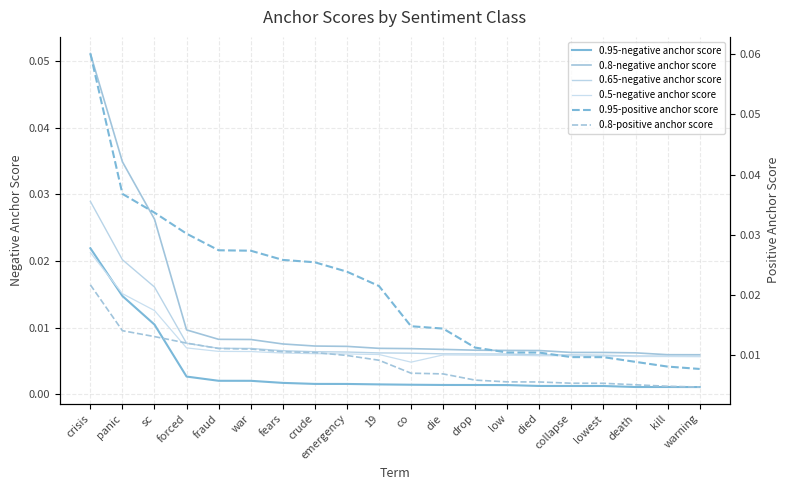

How many lines are shown in the chart?

6